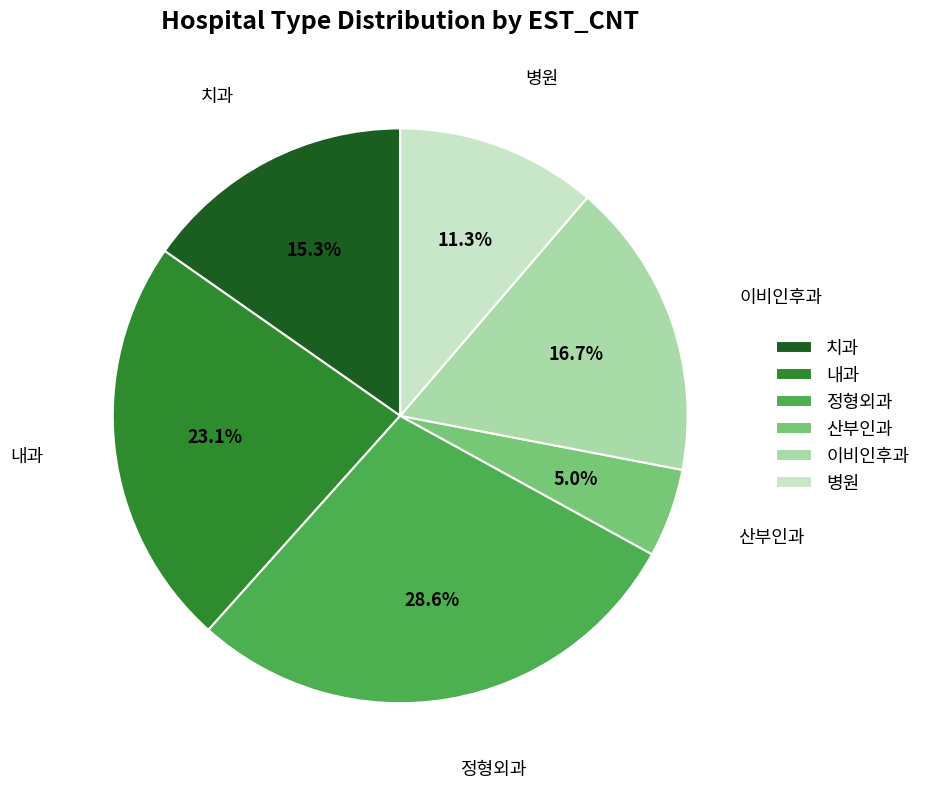

How many segments does this pie chart have?

6